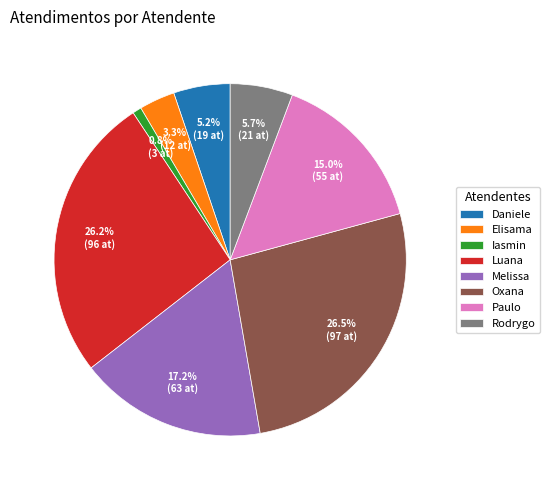

What percentage is NOT represented by Iasmin?

99.2%